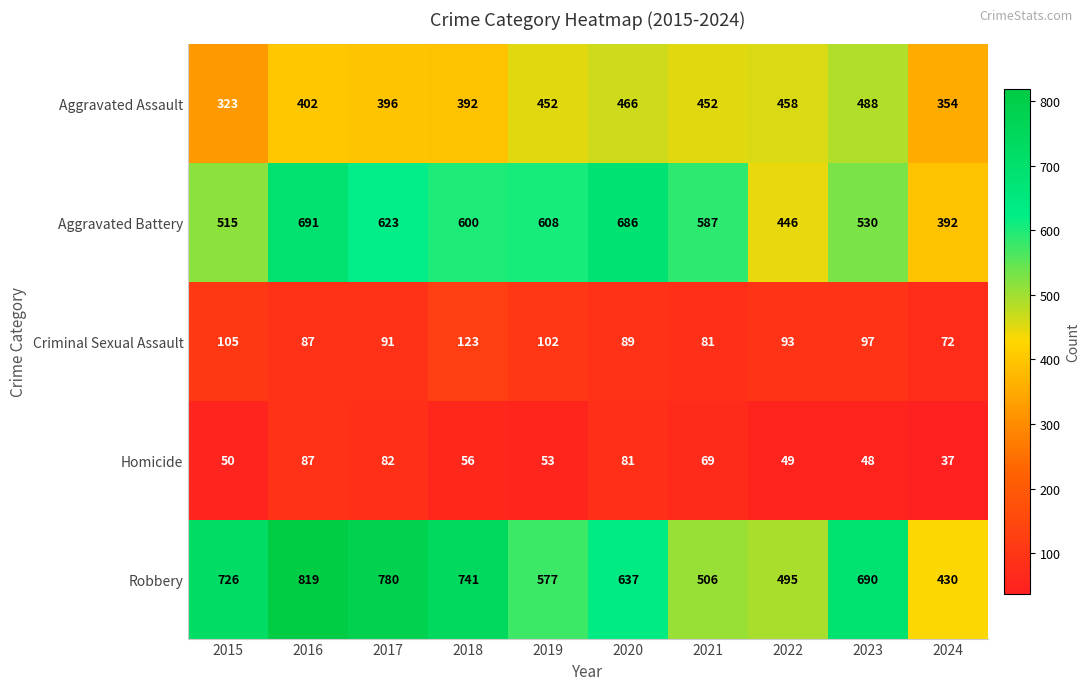

What value does the Robbery series have at 2015?

726